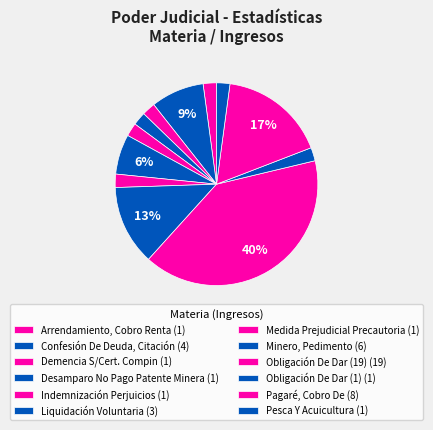

How many slices are in this pie chart?

12